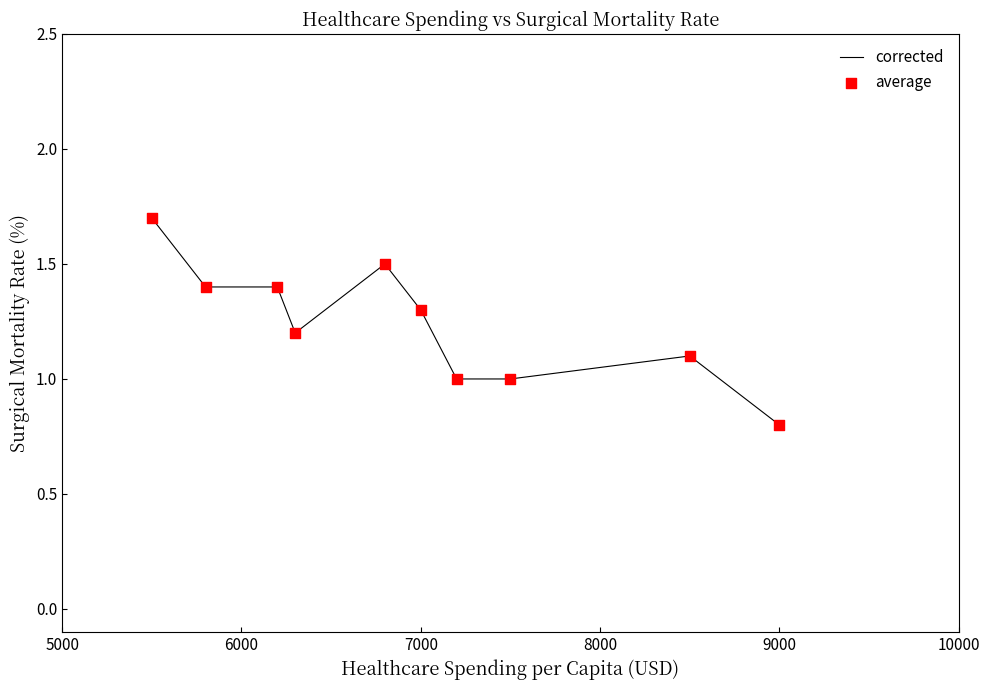

What is the difference between the maximum and minimum values?

0.9